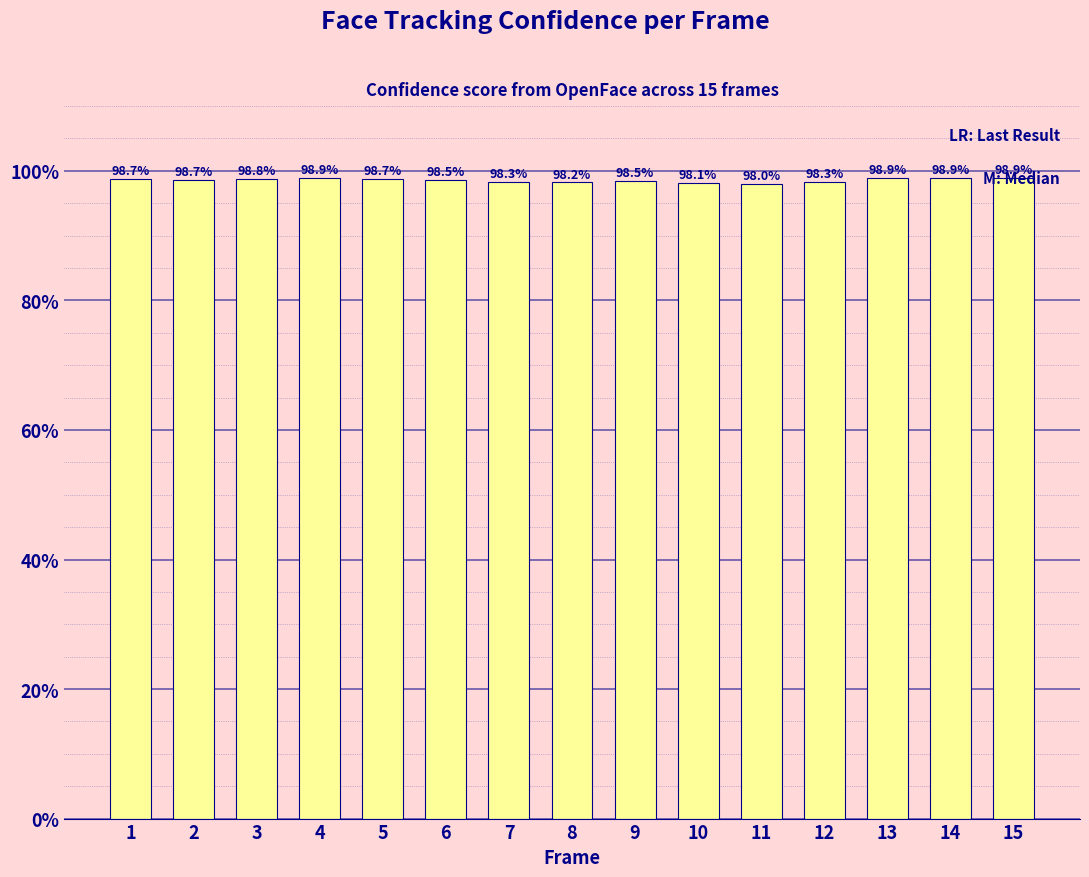

Which label corresponds to the largest value in the chart?

14